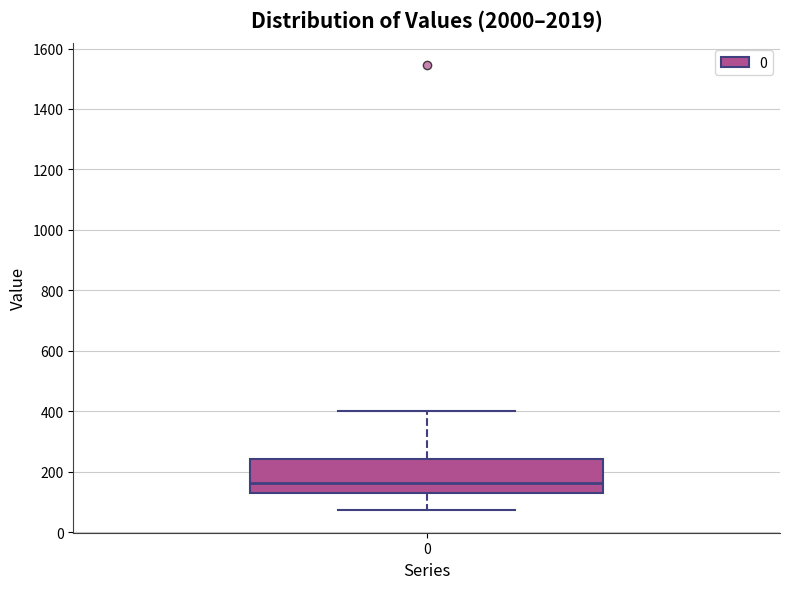

Read this box plot against the y-axis: the position of the median line, the range covered by the box, and the ends of both whiskers. The values are not printed on the chart, so give them approximately, as read against the axis.

median 160, box 120 to 240, whiskers 80 to 400